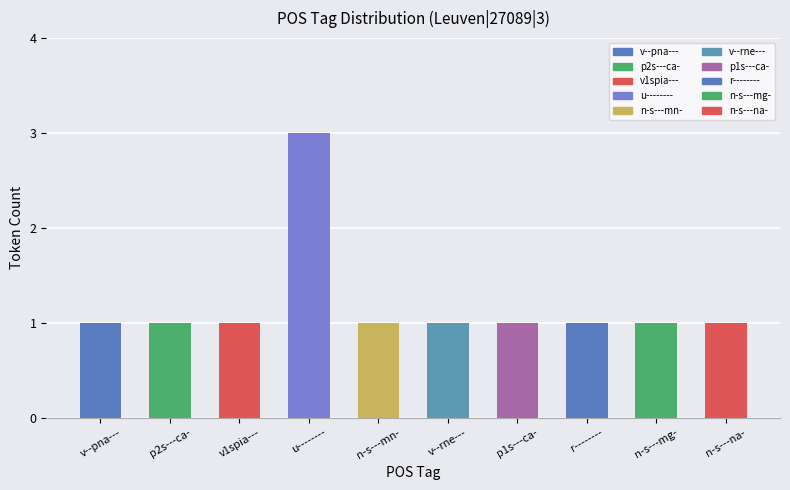

Which category has the highest value across all series?

u--------